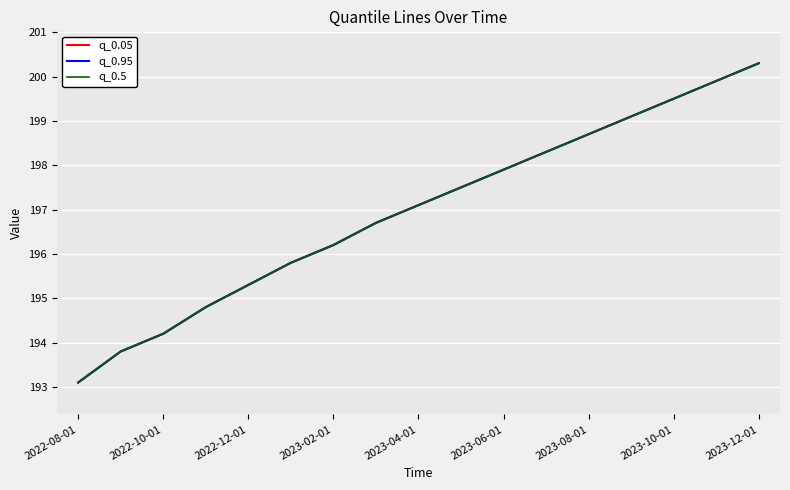

True or false: q_0.5 has more than 1 interior local peaks.

False